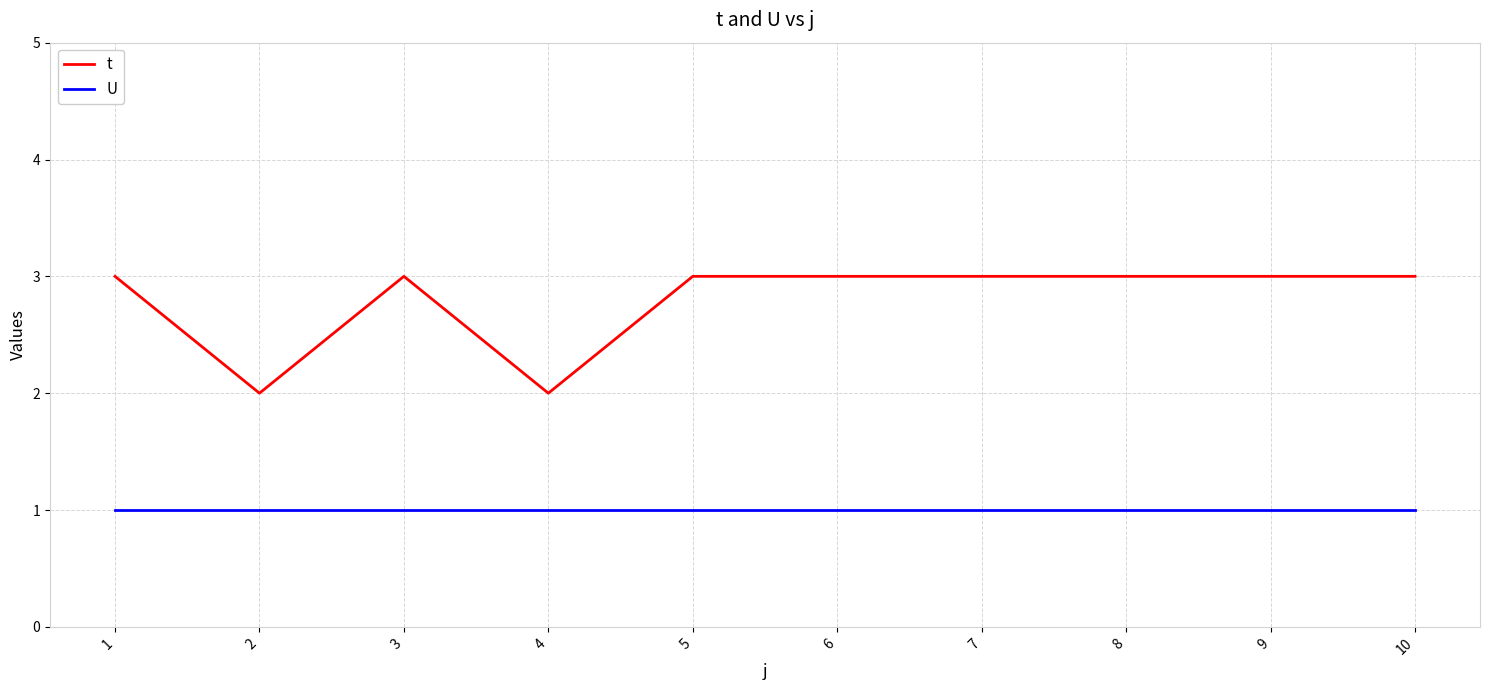

Is the value of U at 9 greater than the value of t at 1?

No